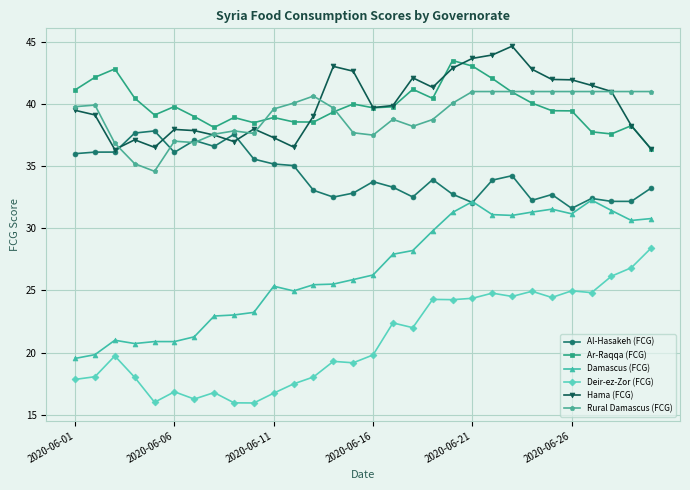

True or false: Rural Damascus (FCG) has more than 0 points higher than both neighbors.

True